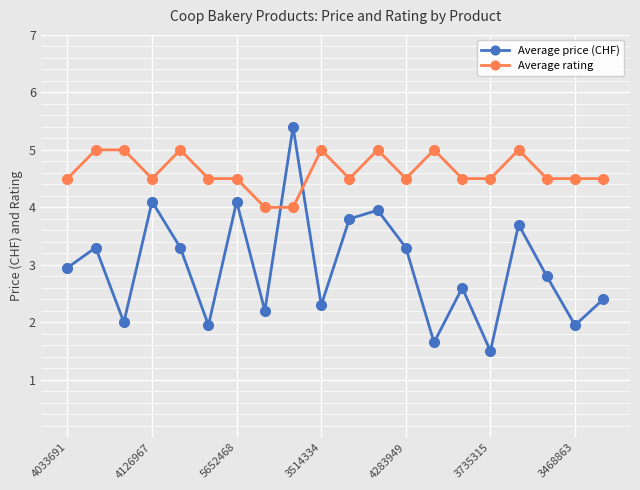

True or false: Average rating has more than 0 interior local peaks.

True